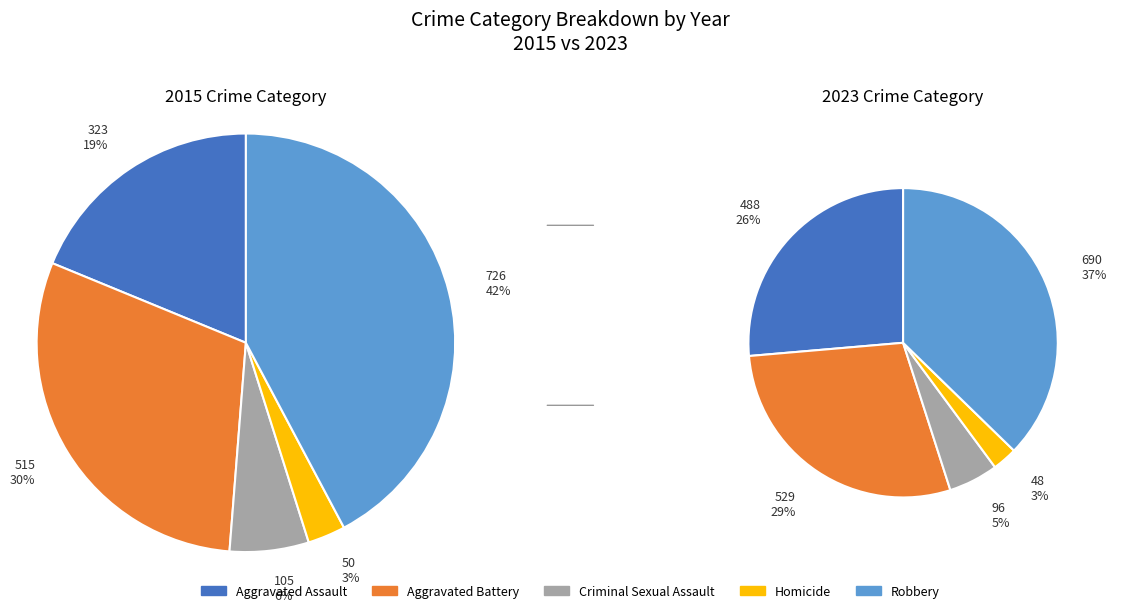

To the nearest percent, what percentage of the pie is Homicide?

3%